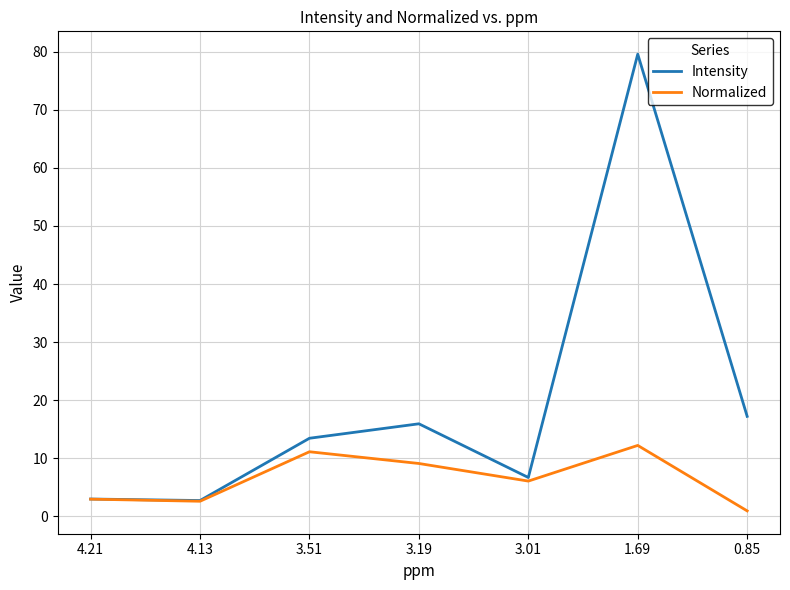

Which series has the largest total across all categories?

Intensity